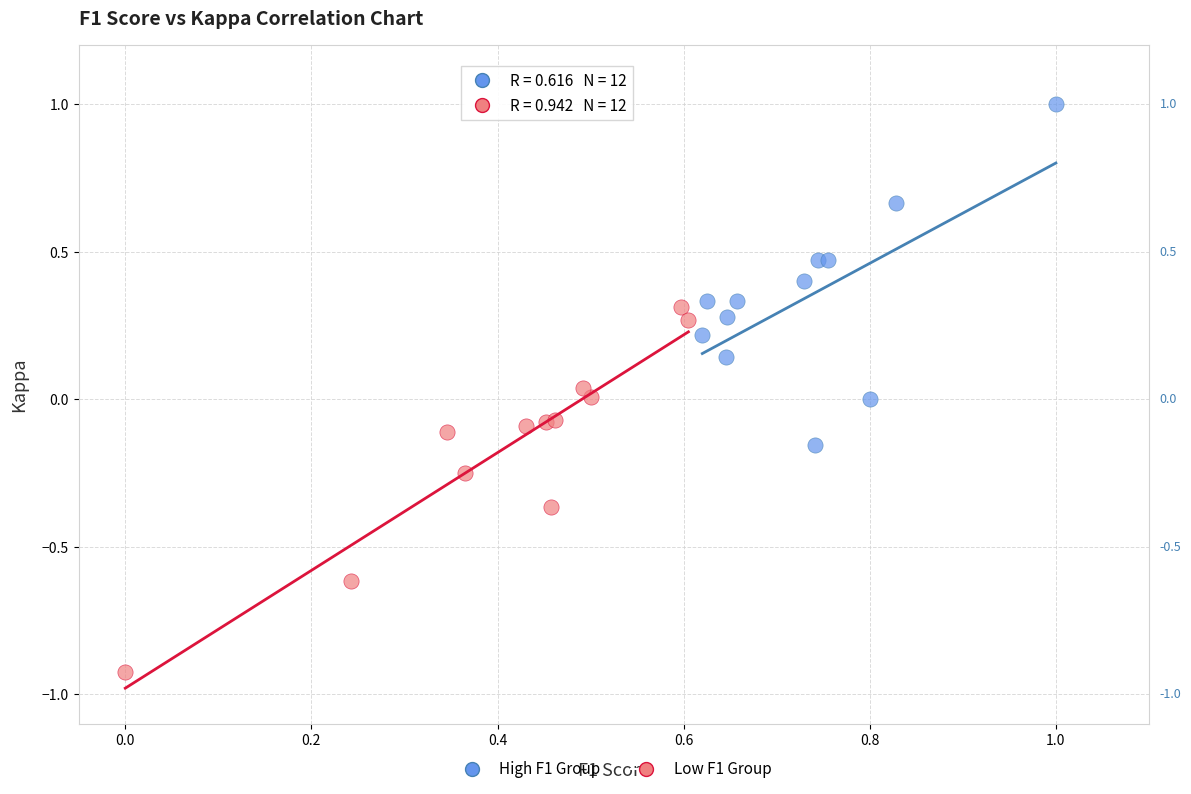

Which series reaches the minimum Y coordinate?

Low F1 Group